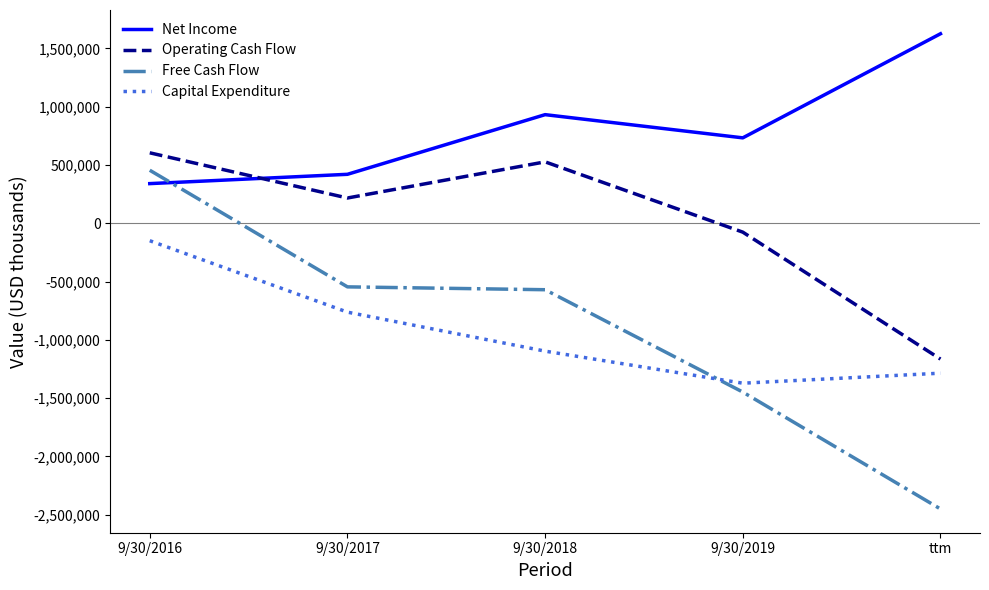

What is the difference between the Net Income values at 9/30/2017 and 9/30/2018?

511807